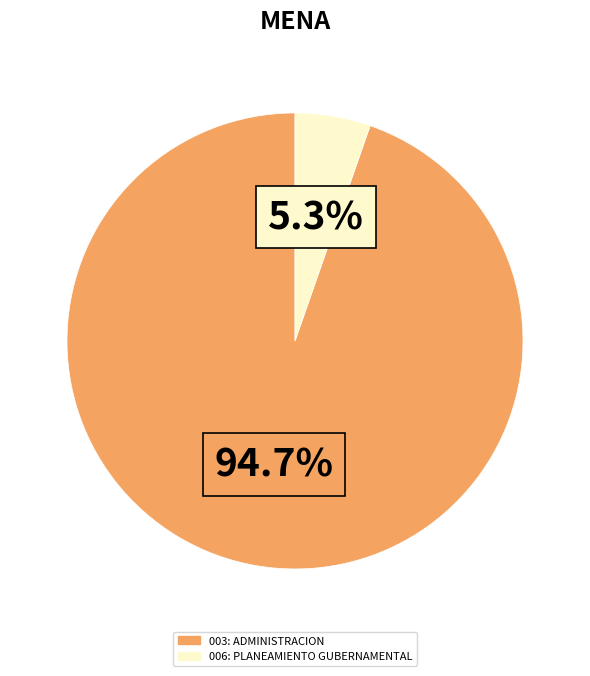

Which slice is the smallest?

006: PLANEAMIENTO GUBERNAMENTAL